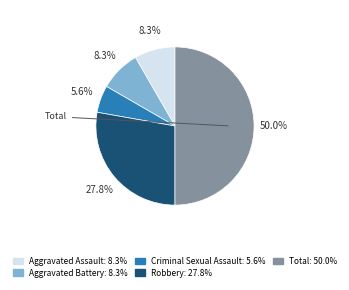

Rank the categories by value from highest to lowest.

Total, Robbery, Aggravated Assault, Aggravated Battery, Criminal Sexual Assault